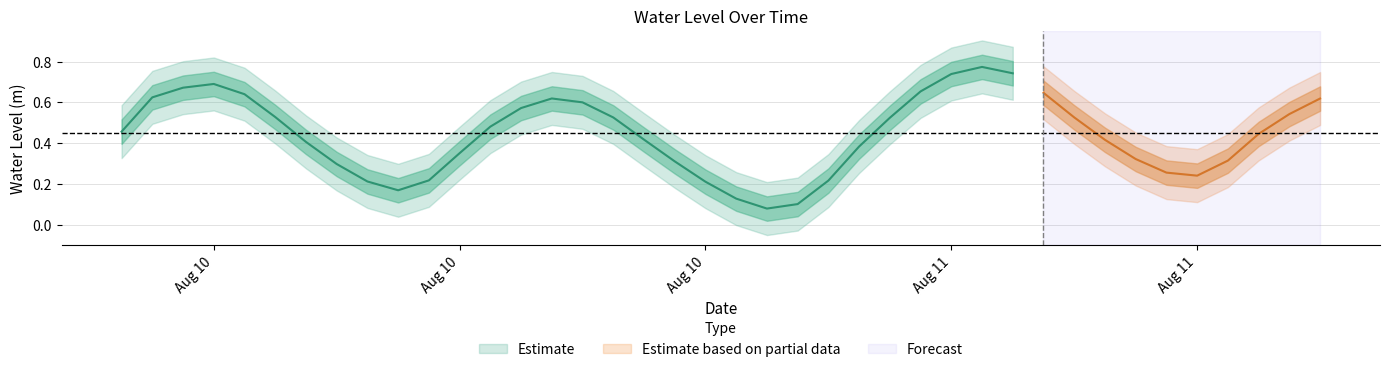

What is the value of the 8th point from the left?

0.3